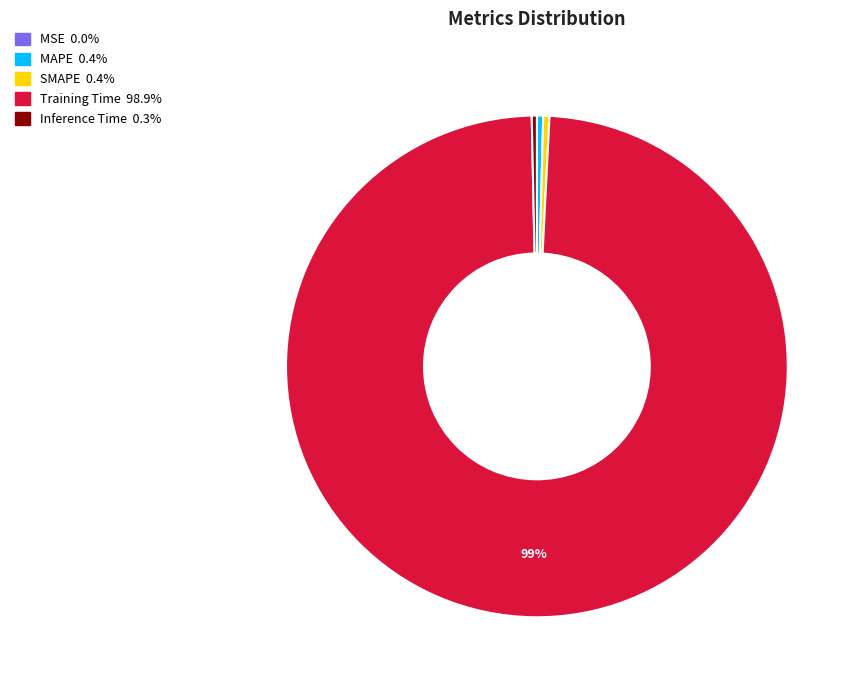

Do Inference Time and MAPE together represent more than half of the pie?

No